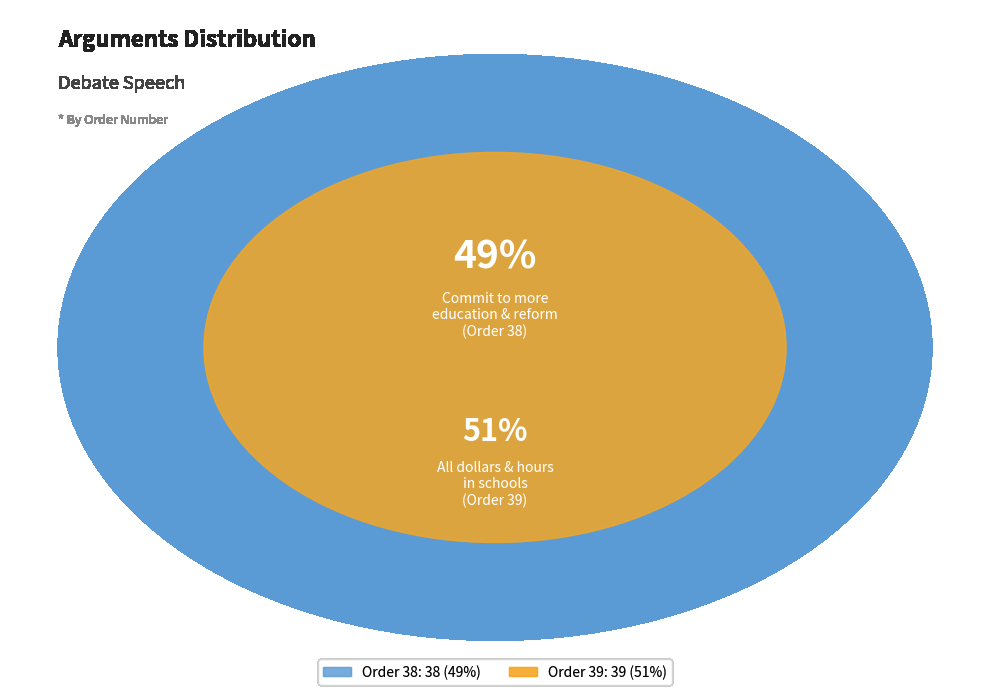

What is the majority slice?

all available dollars and hours in schools